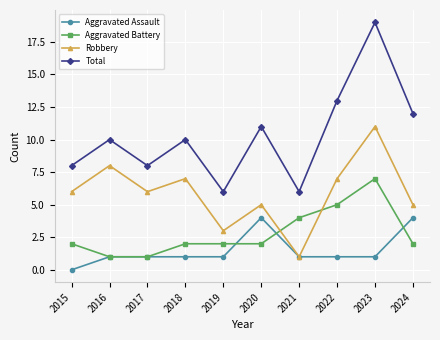

Rank the series by their maximum value, from lowest to highest.

Aggravated Assault, Aggravated Battery, Robbery, Total